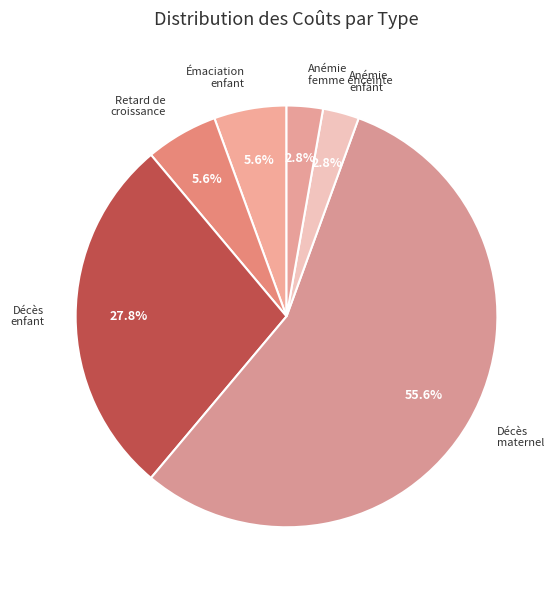

How many segments does this pie chart have?

6